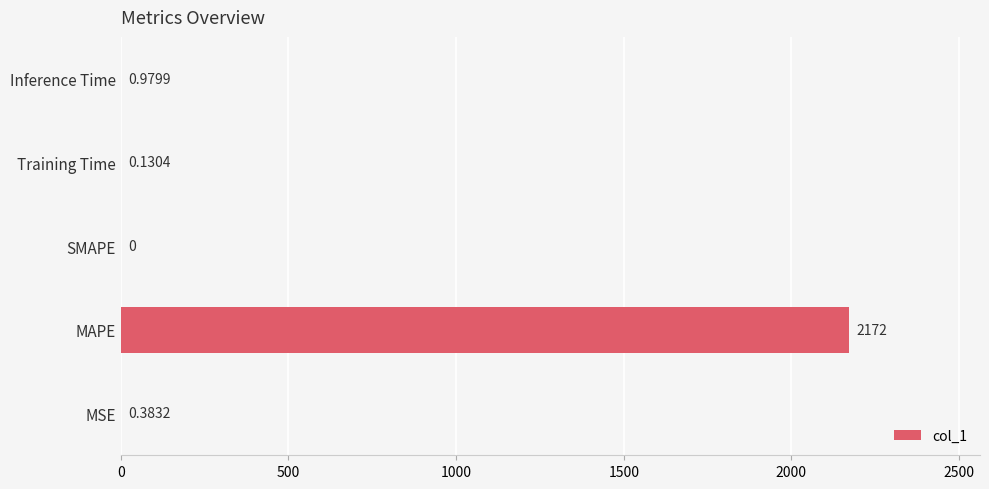

How many series are shown in this chart?

1